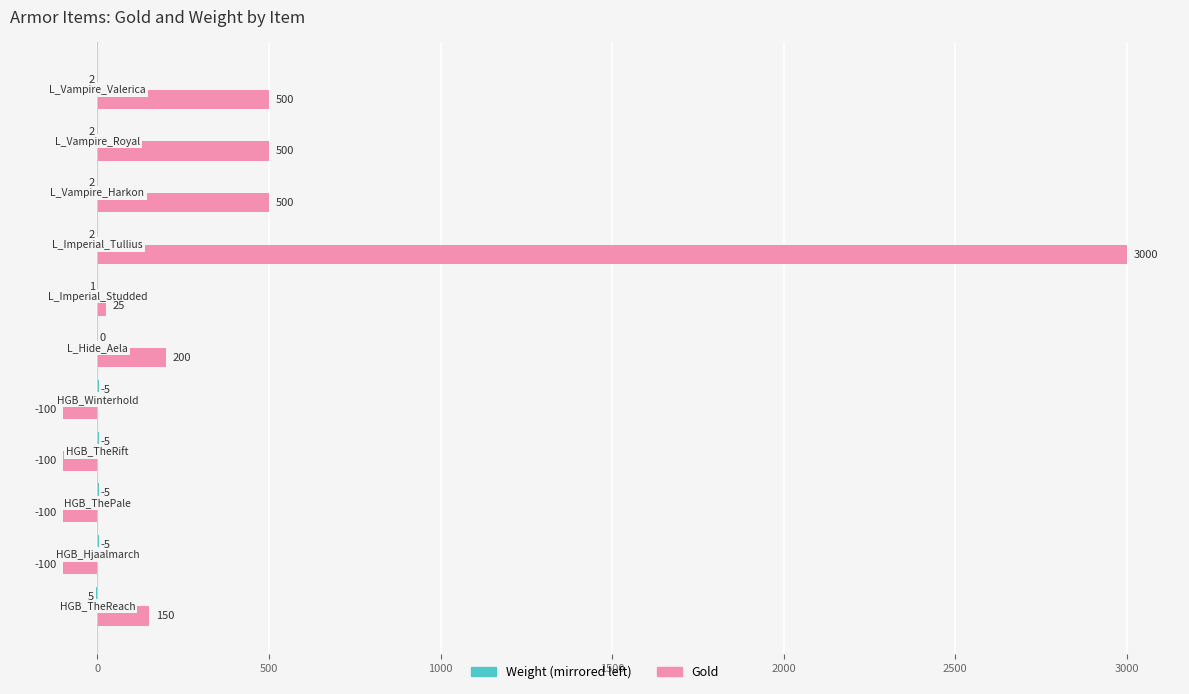

What is the greatest value displayed?

3000